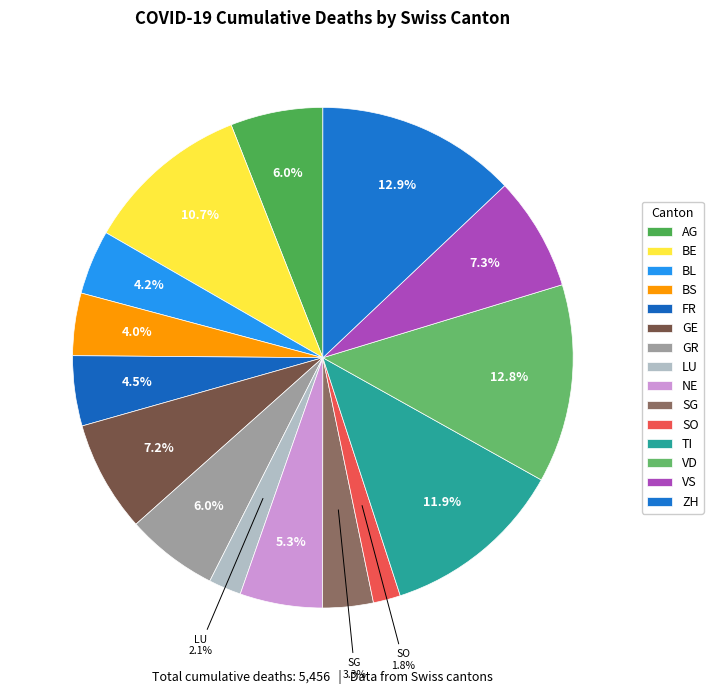

What percentage is NOT represented by AG?

94.0%